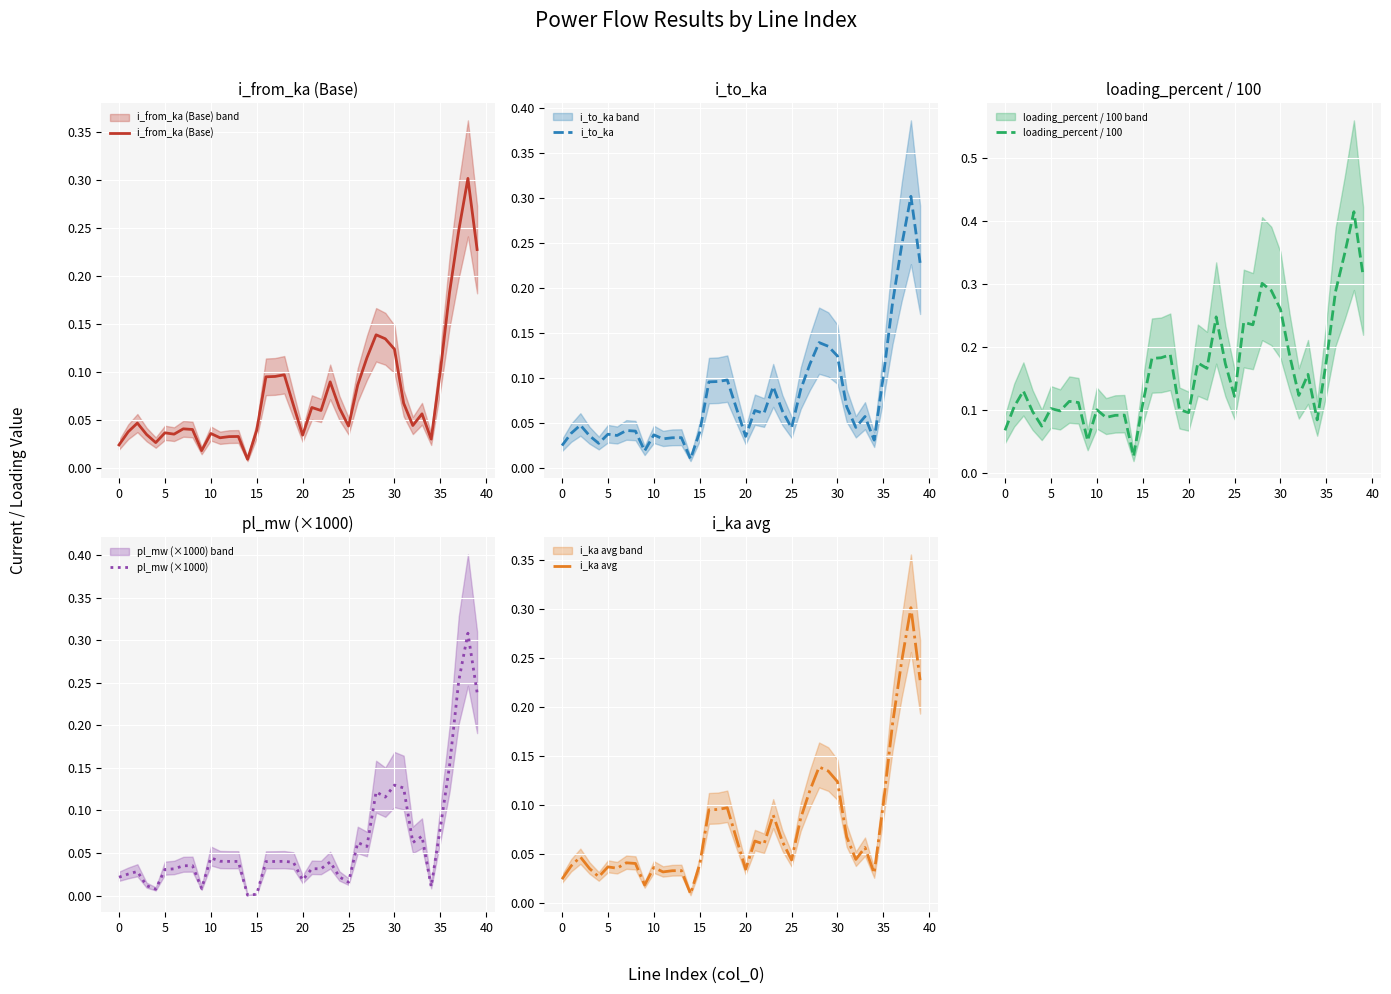

True or false: loading_percent / 100 has a value of 0.6 at 37.

False